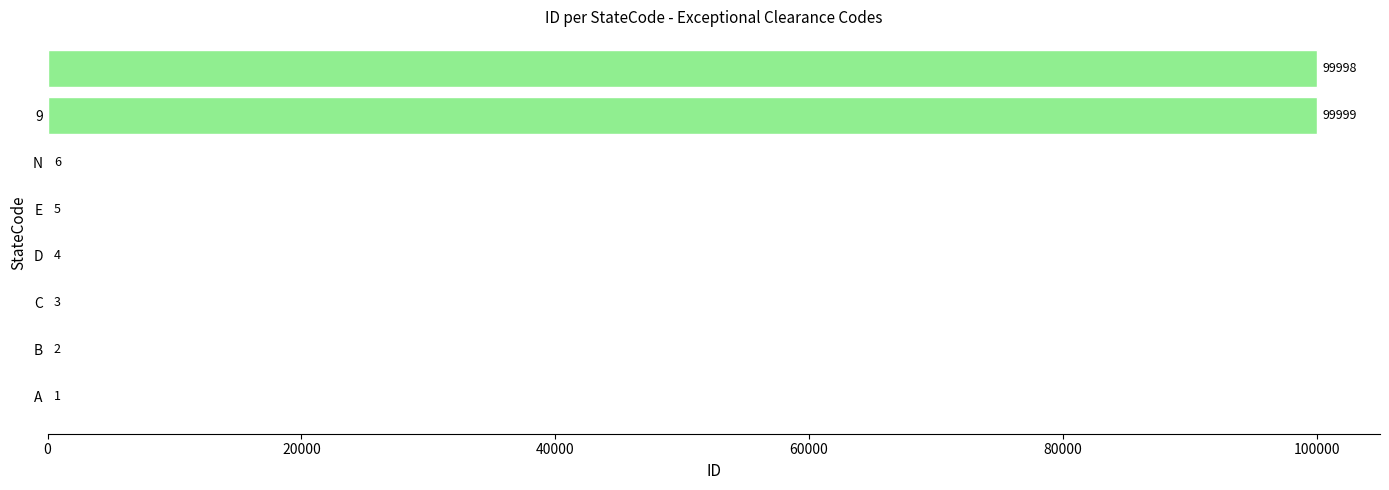

What is the greatest value displayed?

99999